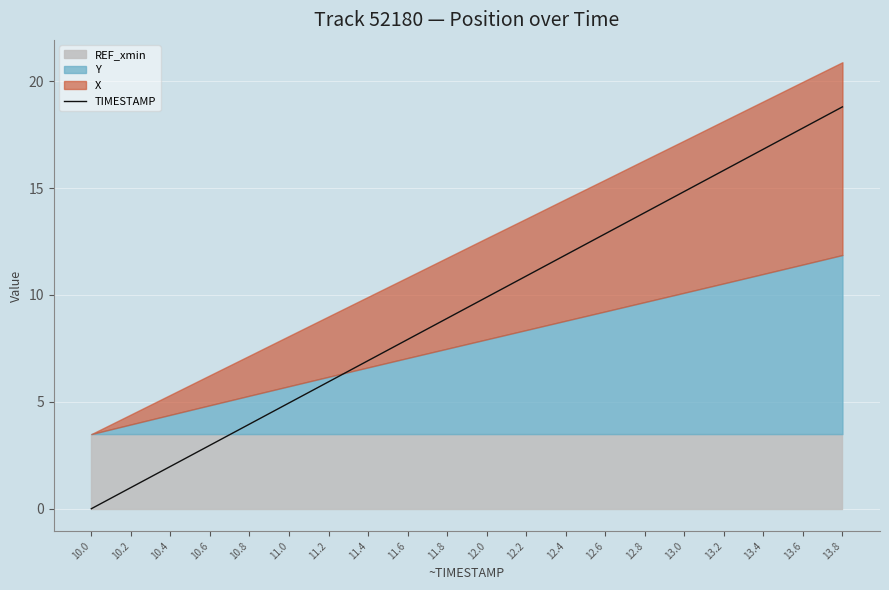

Which category has the lowest value in the TIMESTAMP series?

10.0